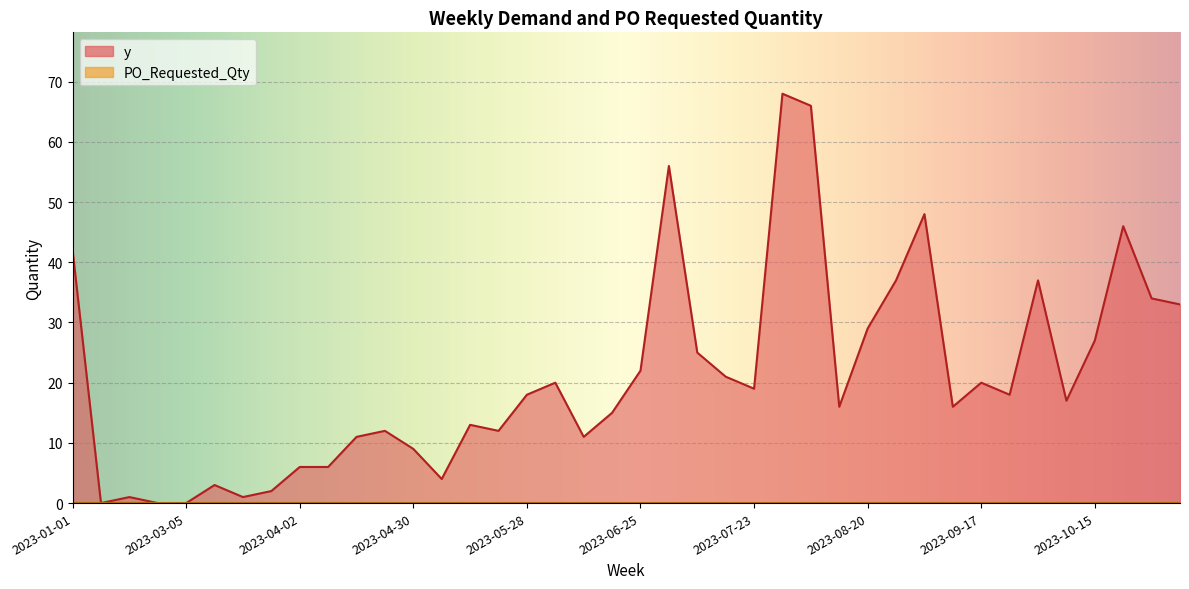

What is the sum of all values?

841